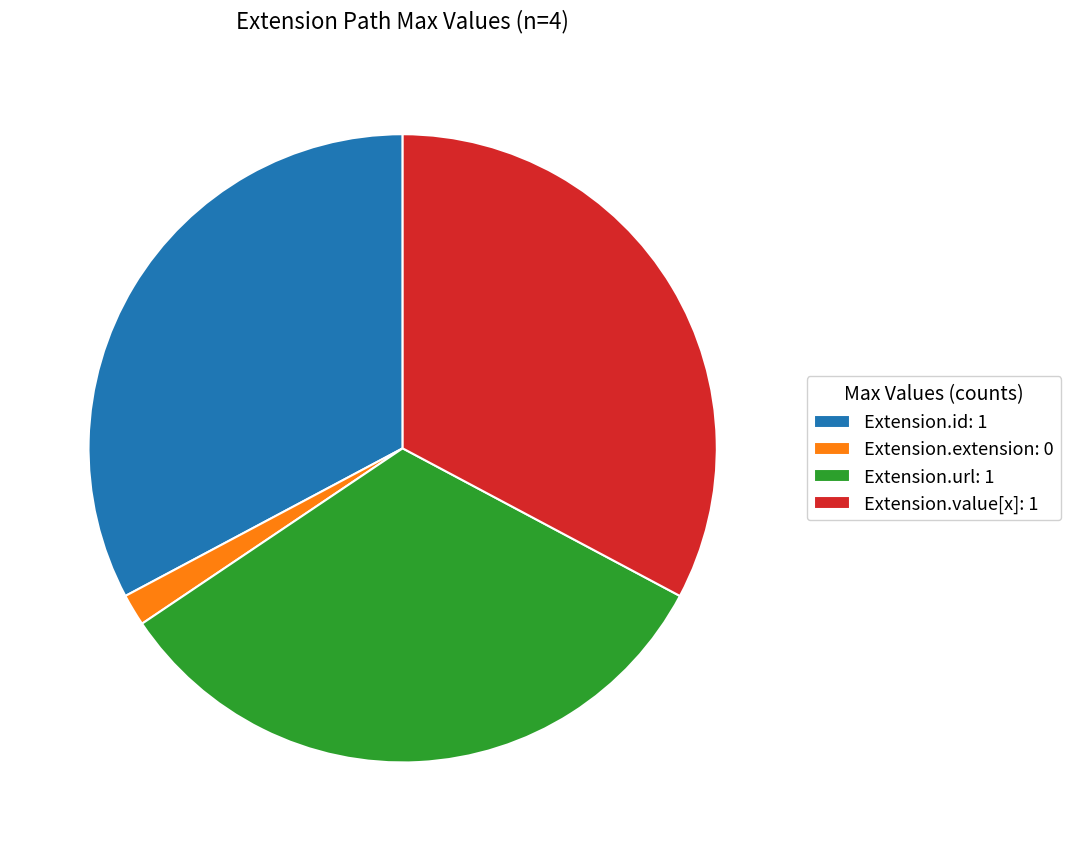

Is the sum of Extension.url: 1 and Extension.extension: 0 greater than half?

No